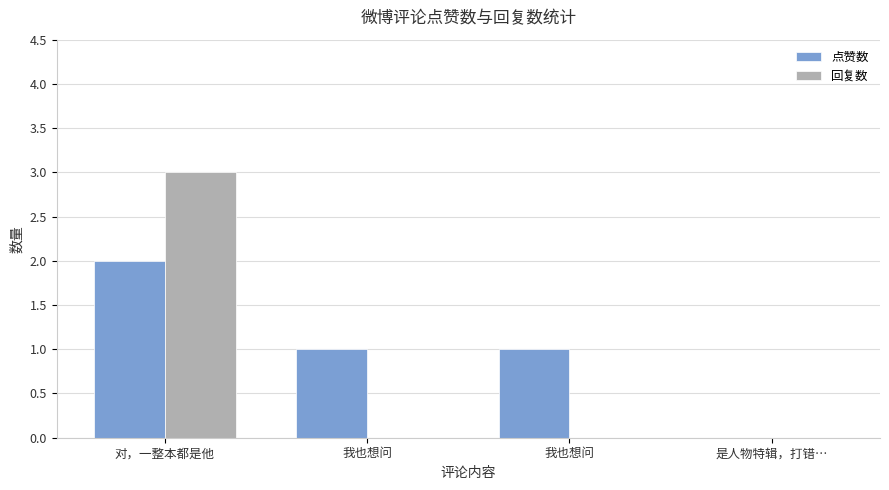

At which label is 回复数 closest to 1?

我也想问